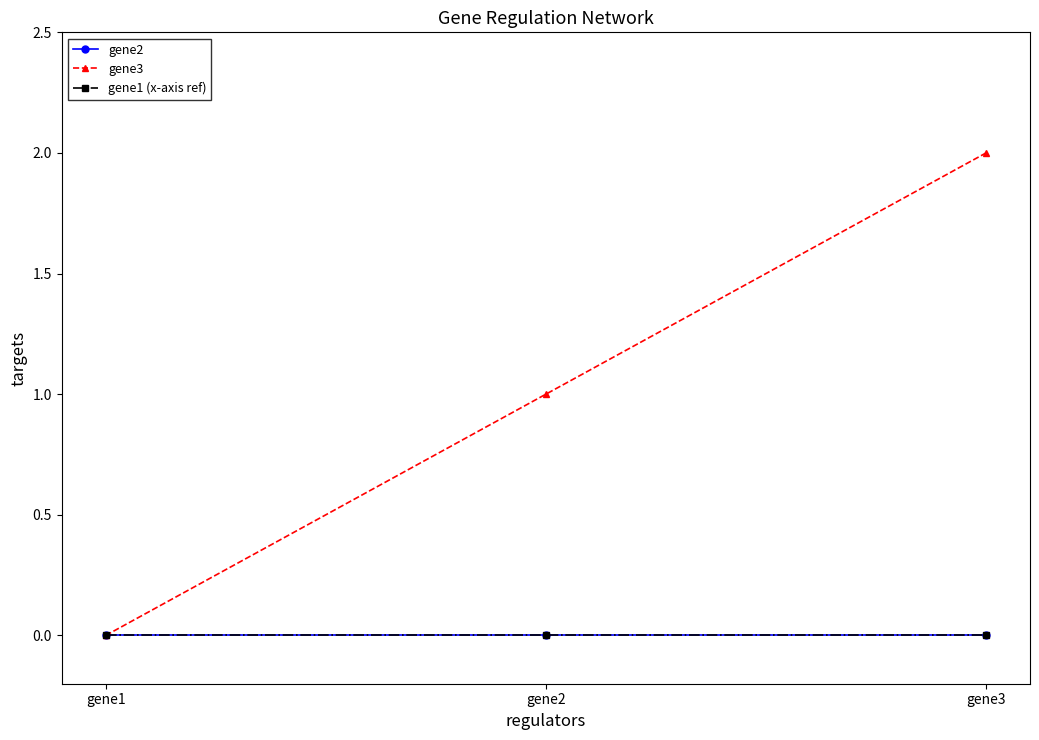

What is the average value of the gene3 series?

1